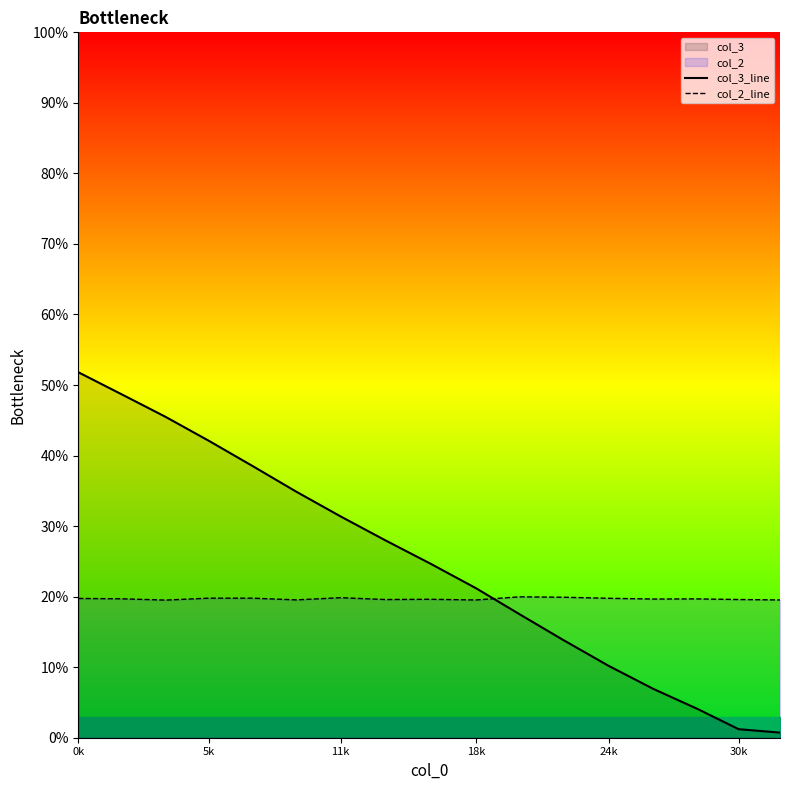

What is the lowest value of the col_3_line series?

0.7